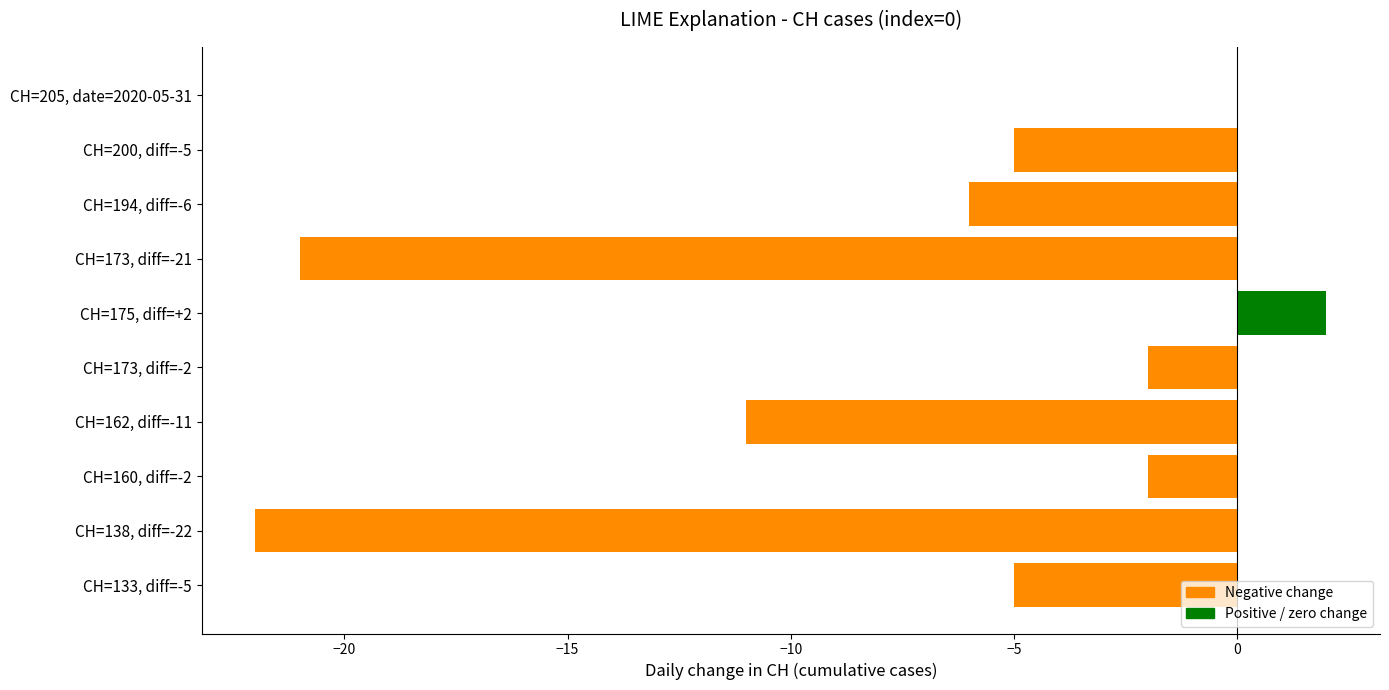

What is the sum of all values?

-72